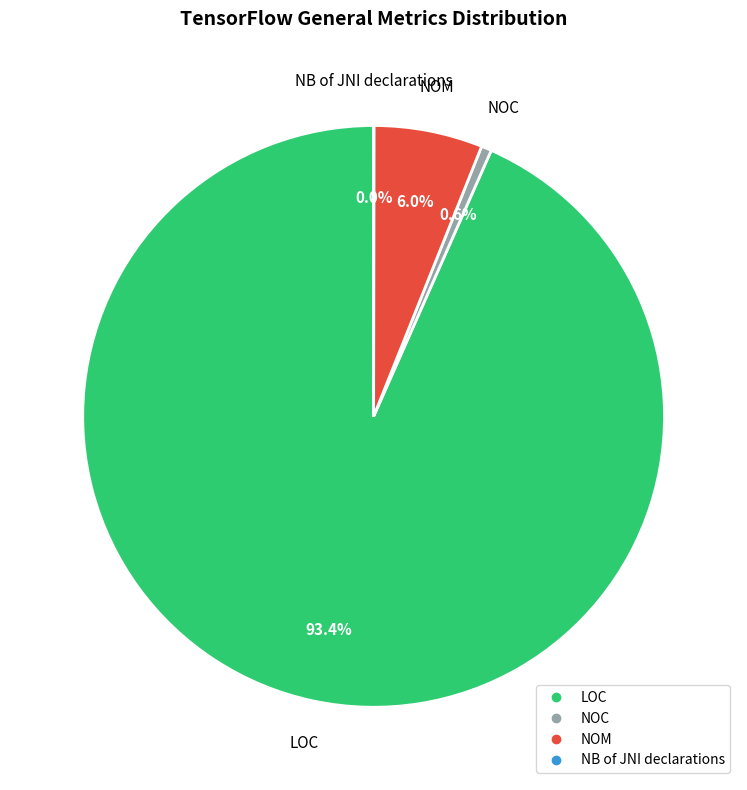

Which slice is the largest?

LOC